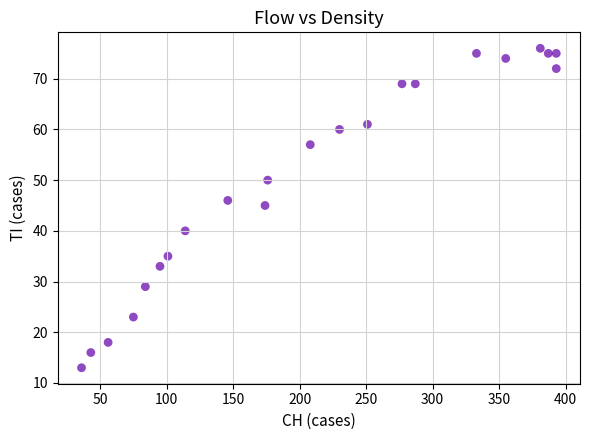

What is the range of Y values (max minus min)?

63